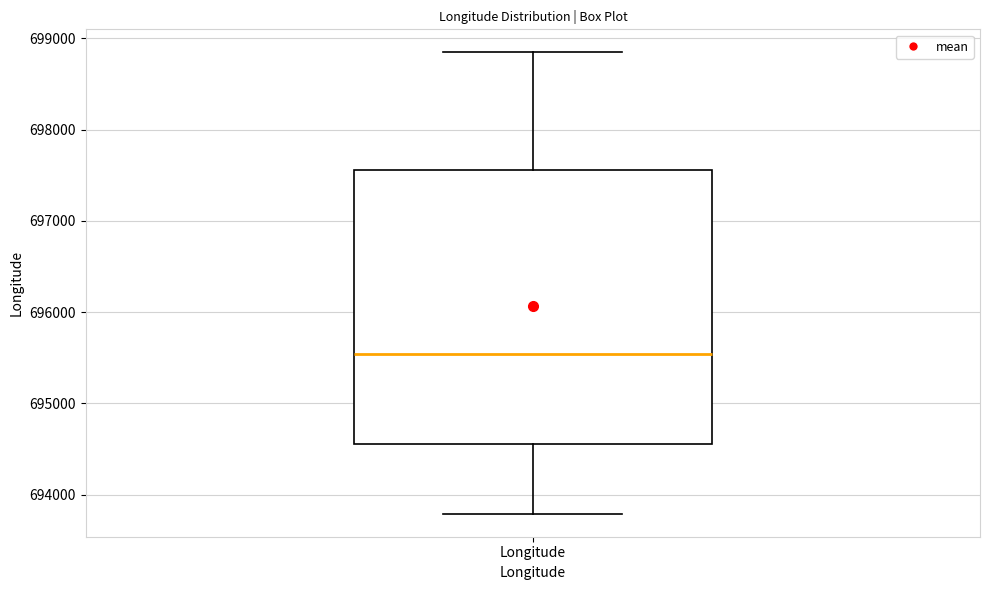

Transcribe this box plot: give where the median line is, the range the box spans, and where the two whiskers end, as read against the y-axis. The values are not printed on the chart, so give them approximately, as read against the axis.

median 695500, box 694600 to 697600, whiskers 693800 to 698800